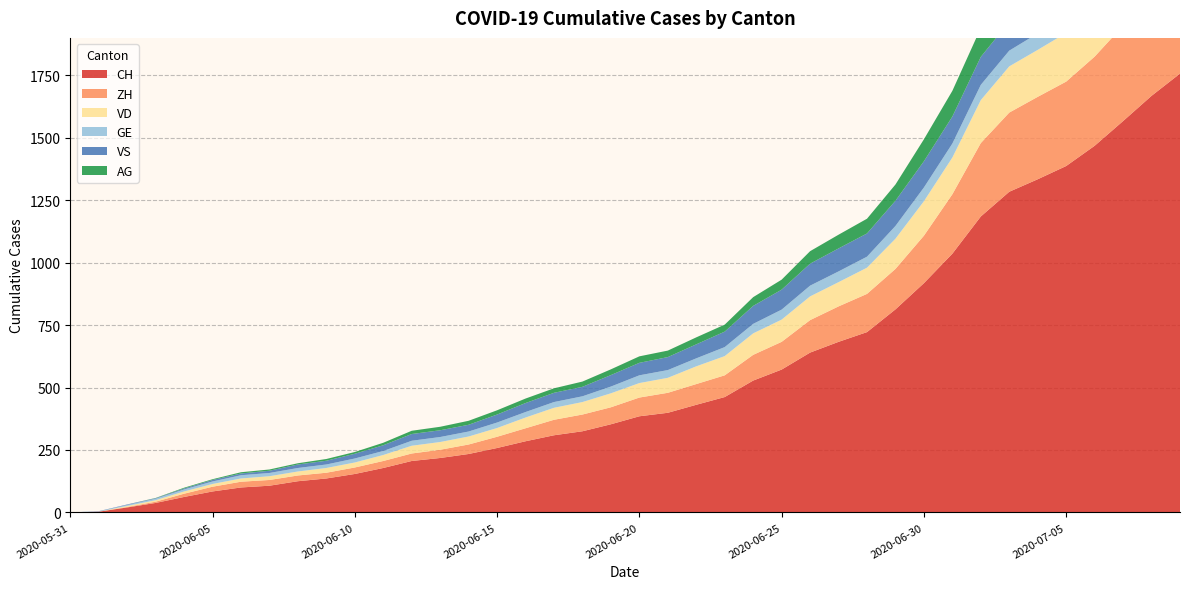

Reading right to left, extract all data points from this chart.

CH: 1757	1668	1567	1468	1387	1334	1284	1185	1036	918	813	722	683	640	572	528	462	431	399	385	353	325	309	285	258	234	218	206	178	154	136	125	107	100	84	62	38	20	3	0
ZH: 424	405	382	357	338	330	317	294	238	190	162	153	142	130	111	103	87	83	80	75	68	67	62	52	45	38	33	30	28	26	23	23	23	23	19	13	5	2	0	0
VD: 252	240	224	208	195	188	185	172	147	138	121	105	97	95	89	86	77	71	60	58	56	50	48	43	35	32	31	31	24	20	19	16	15	13	11	9	6	4	0	0
GE: 91	83	79	75	68	66	63	61	56	55	51	44	43	43	40	38	36	32	31	31	27	23	23	22	22	20	20	20	16	16	14	14	13	13	10	8	6	4	1	0
VS: 128	126	126	123	120	118	116	112	108	105	101	93	92	88	80	72	62	56	52	50	46	38	37	36	32	27	27	27	23	19	15	14	9	7	6	4	2	2	1	0
AG: 153	147	140	132	125	123	120	116	103	88	65	59	55	50	40	35	28	28	26	26	23	21	18	18	17	16	14	13	10	7	7	5	5	5	3	3	1	0	0	0